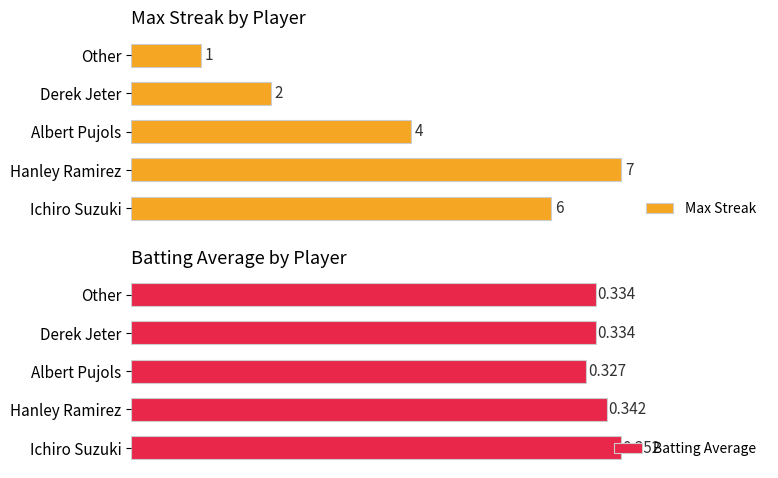

At which label does Max Streak reach its peak?

Hanley Ramirez